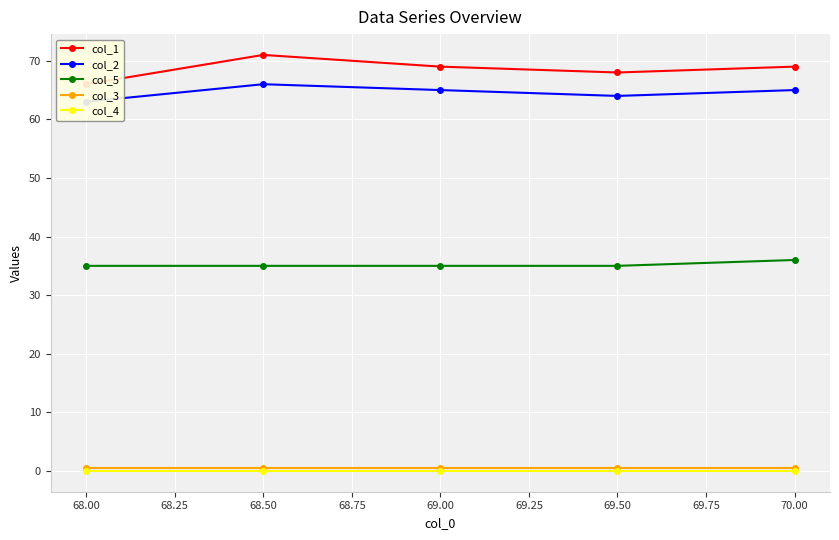

True or false: col_1 and col_5 cross at least once.

False